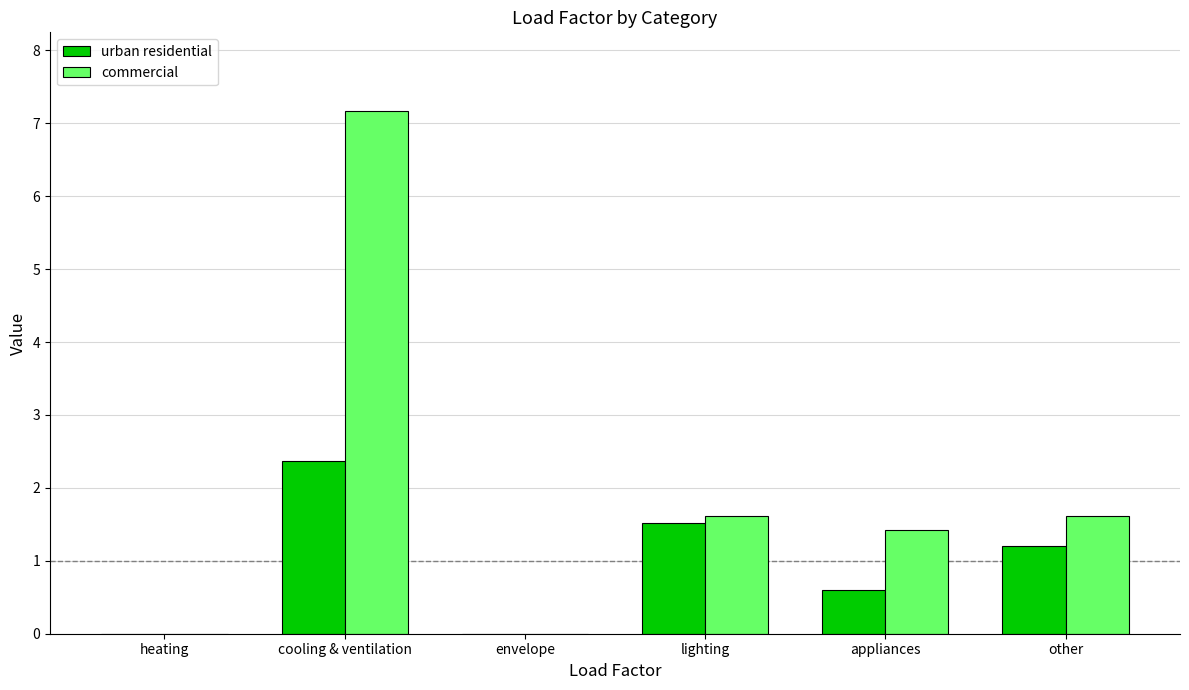

Are the bars grouped side by side (vs. stacked)?

Yes